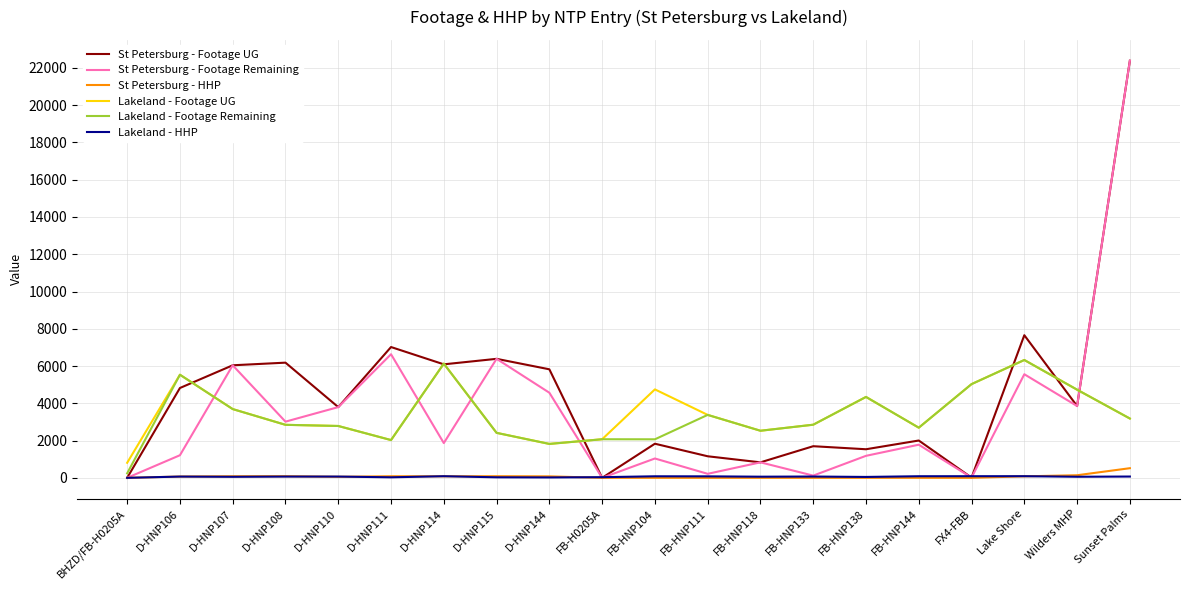

Which series changed the most between BHZD/FB-H0205A and FB-HNP133?

Lakeland - Footage Remaining